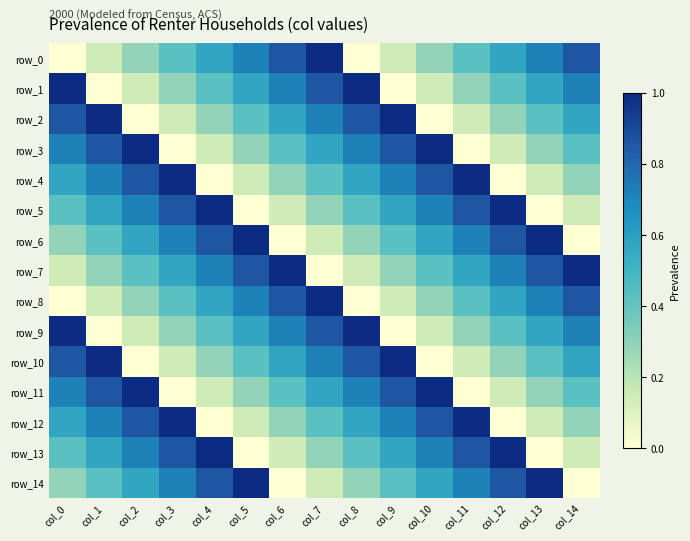

The value of row_8 at col_11 is 0.4. True or false?

True